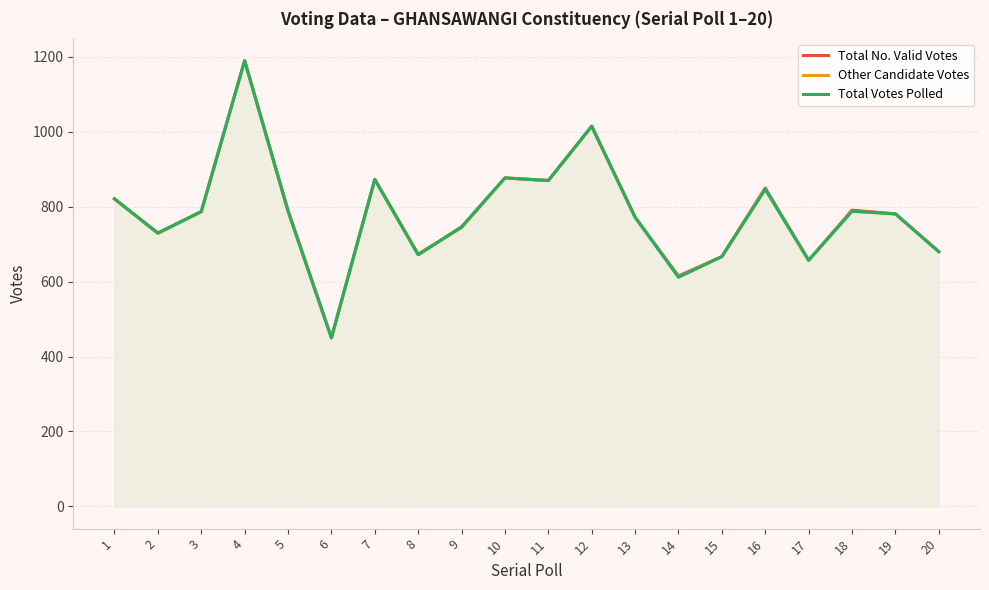

What is the difference between the maximum and minimum values in the Total Votes Polled series?

740